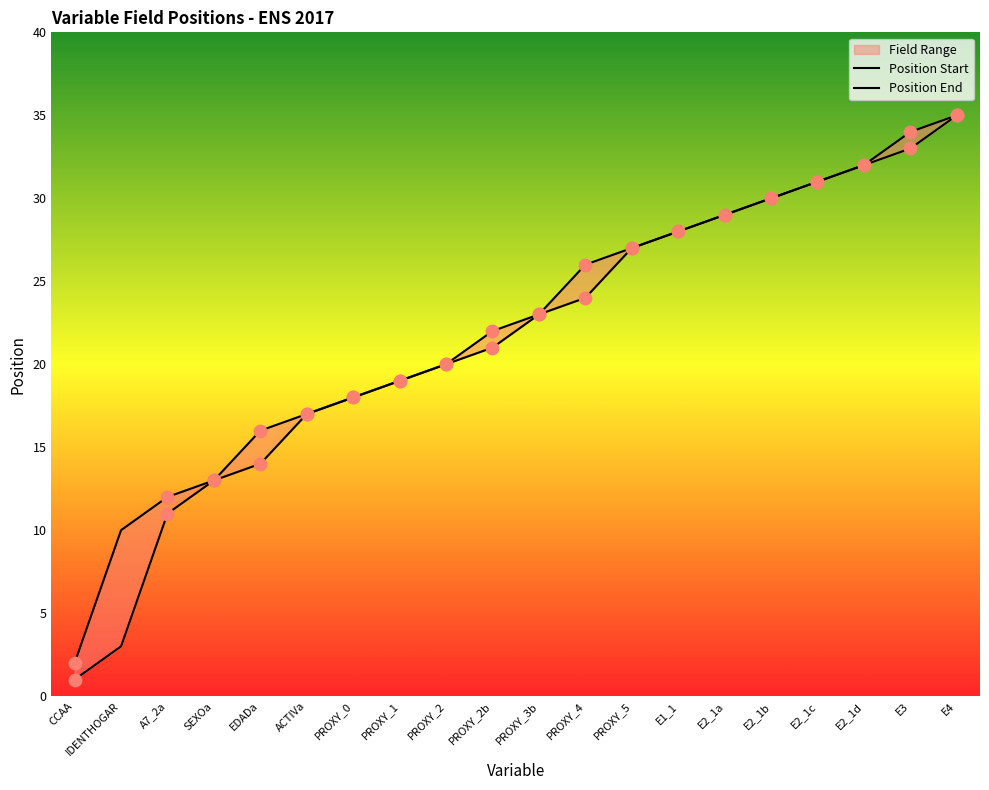

Which series reaches the minimum Y coordinate?

Position Start